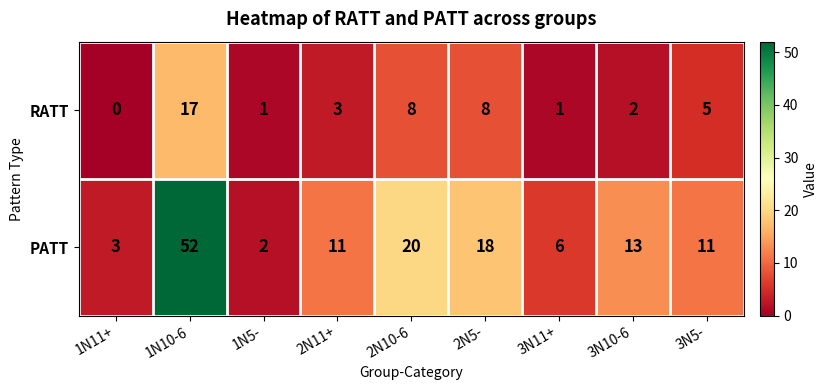

Is it true that RATT equals 8 at 2N10-6?

True